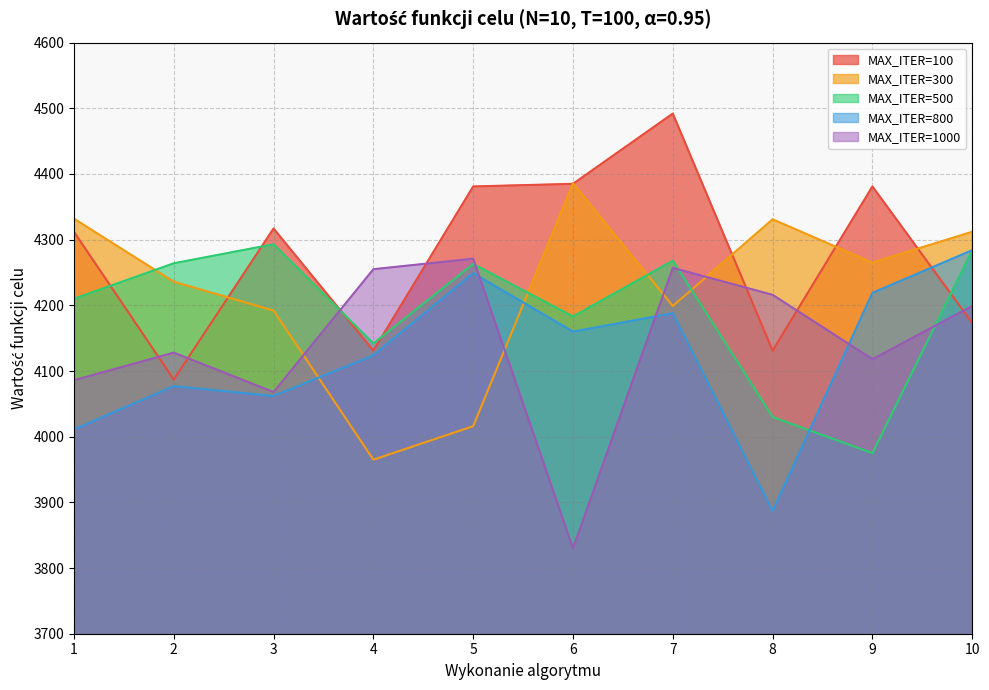

At how many categories does at least one series exceed 4115?

10